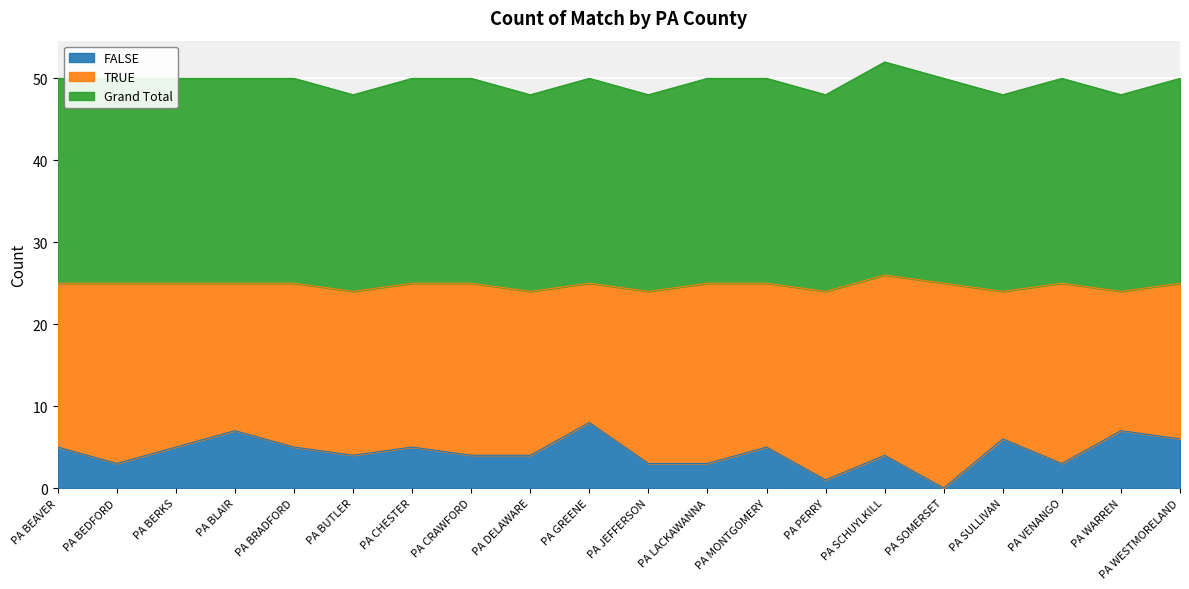

True or false: FALSE and Grand Total intersect in this chart.

False